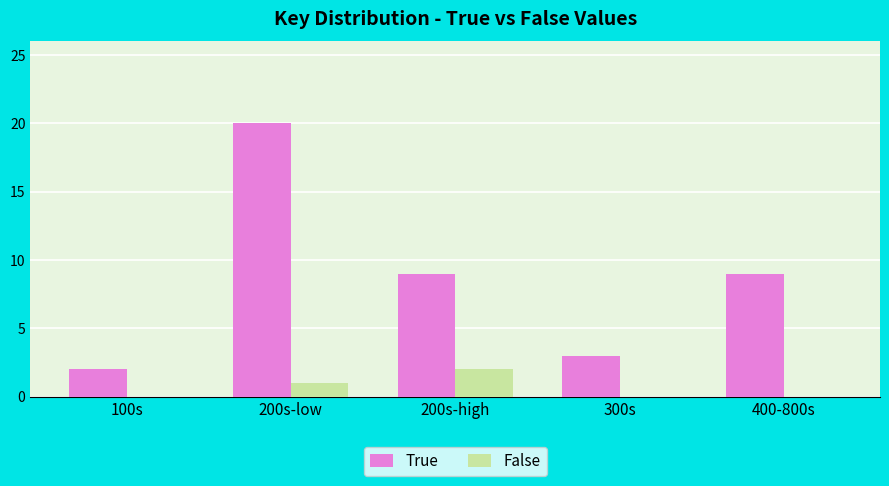

Read the False value at 200s-low.

1